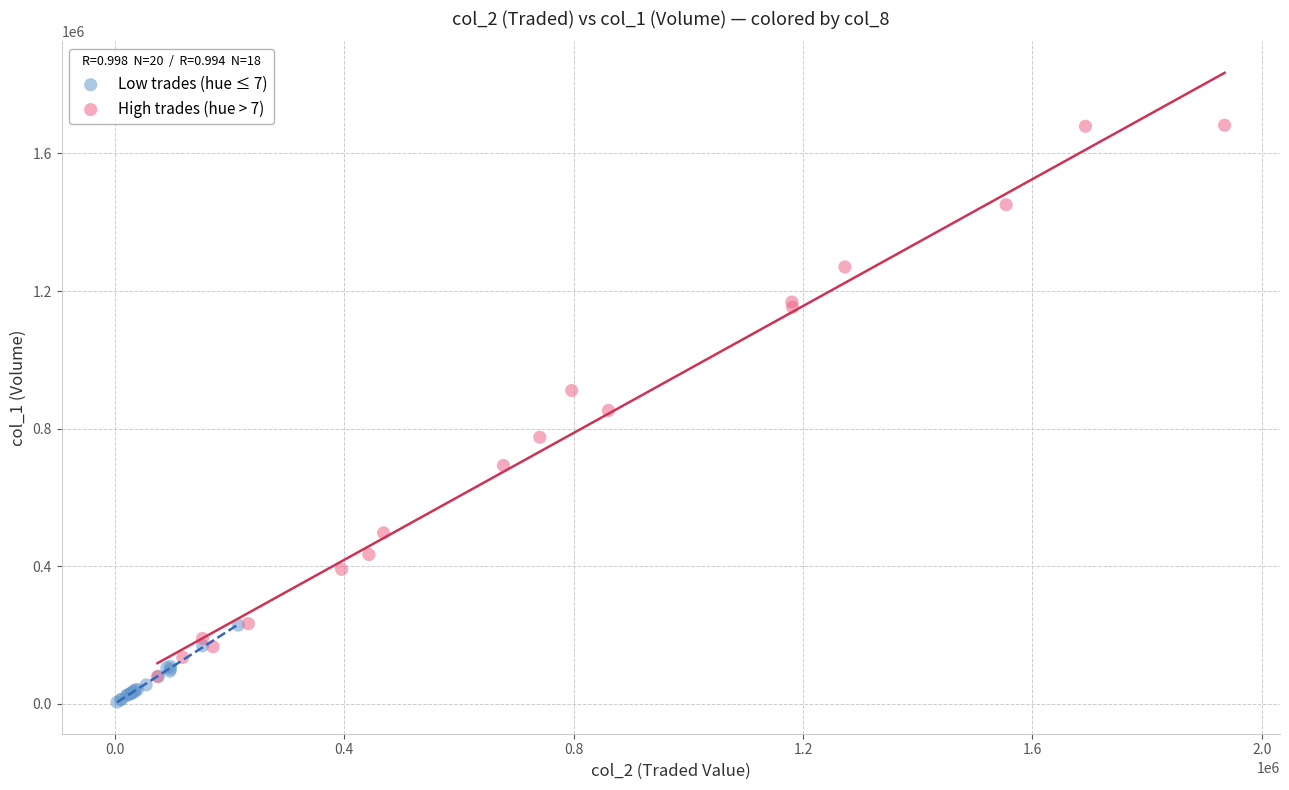

Which series has the largest Y range (max minus min)?

High trades (hue > 7)